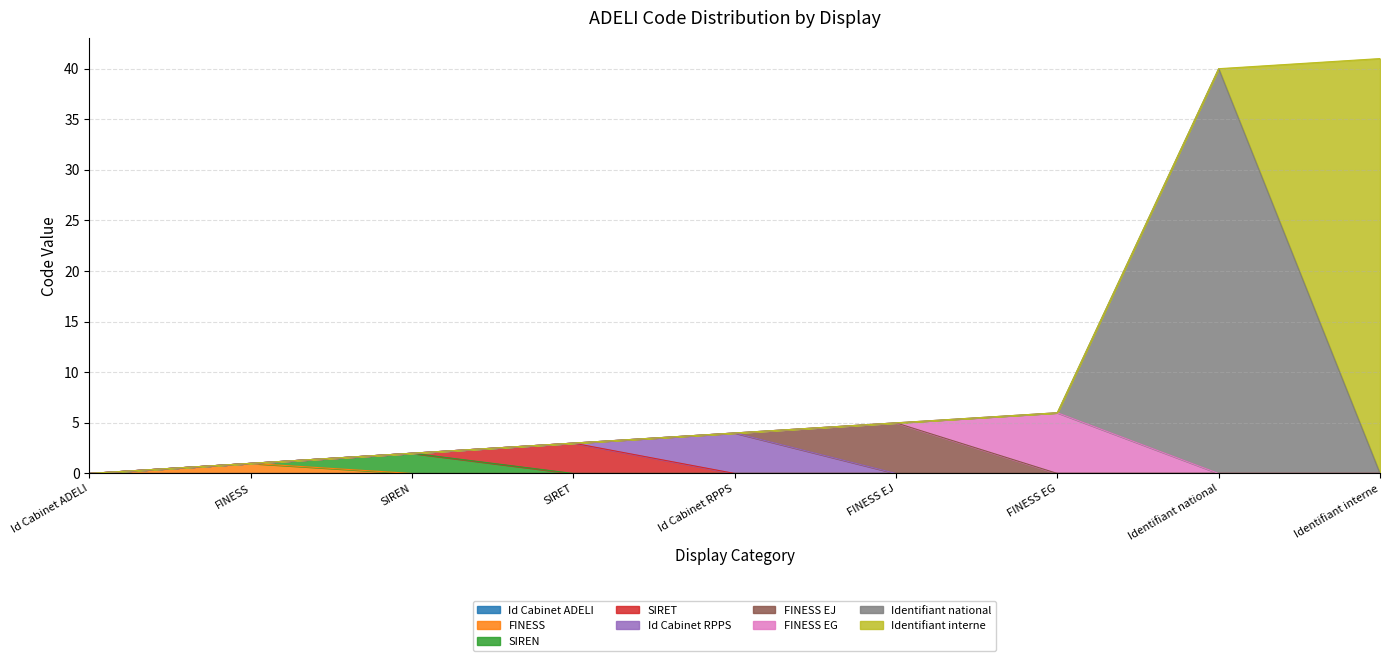

What is the difference between the values at Id Cabinet RPPS and Identifiant interne?

37